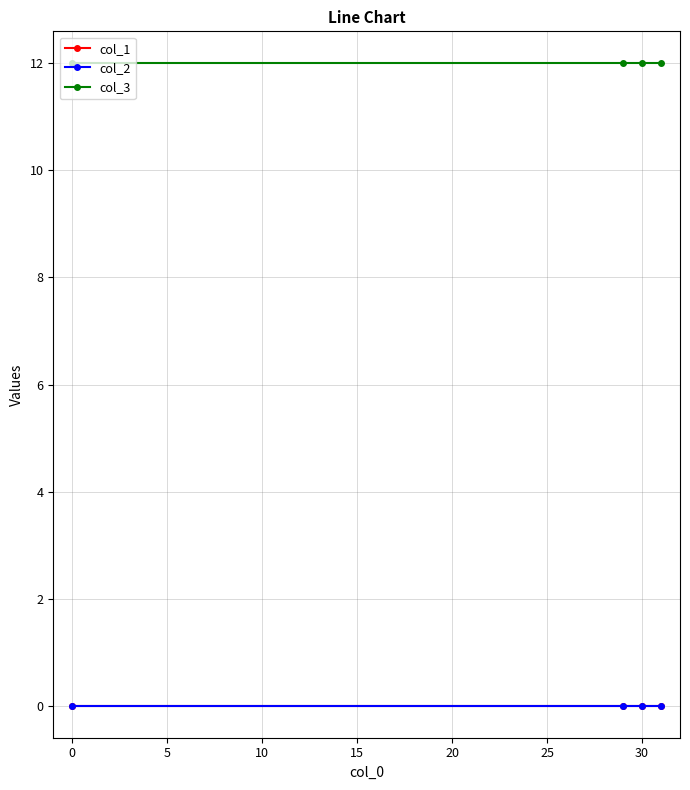

Does the chart have visible grid lines?

Yes